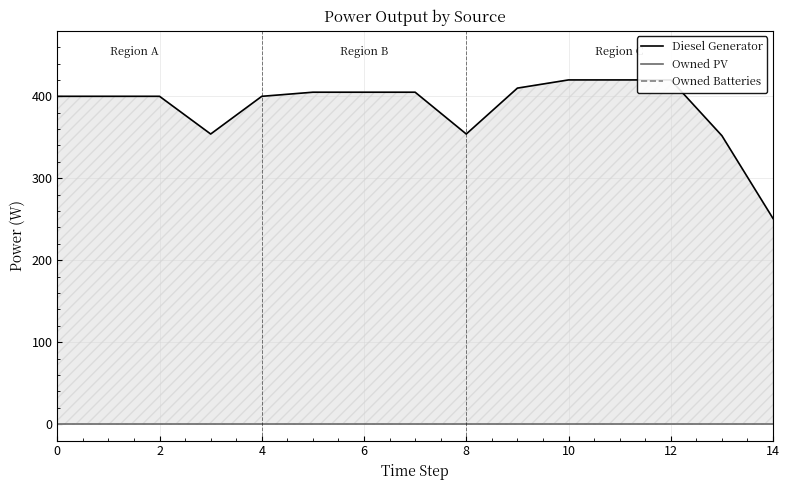

What is the total value across all series at 0?

400